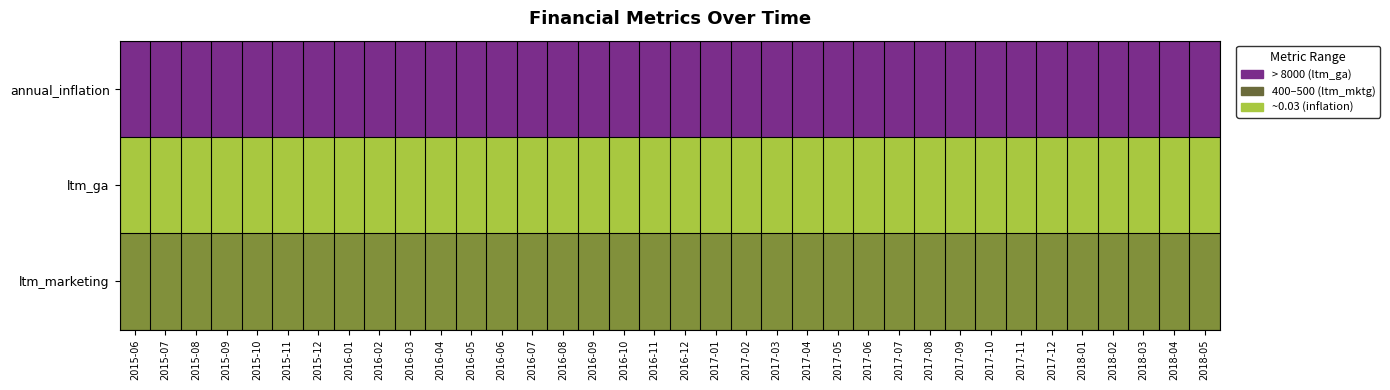

Which label corresponds to the smallest value in the chart?

2015-06